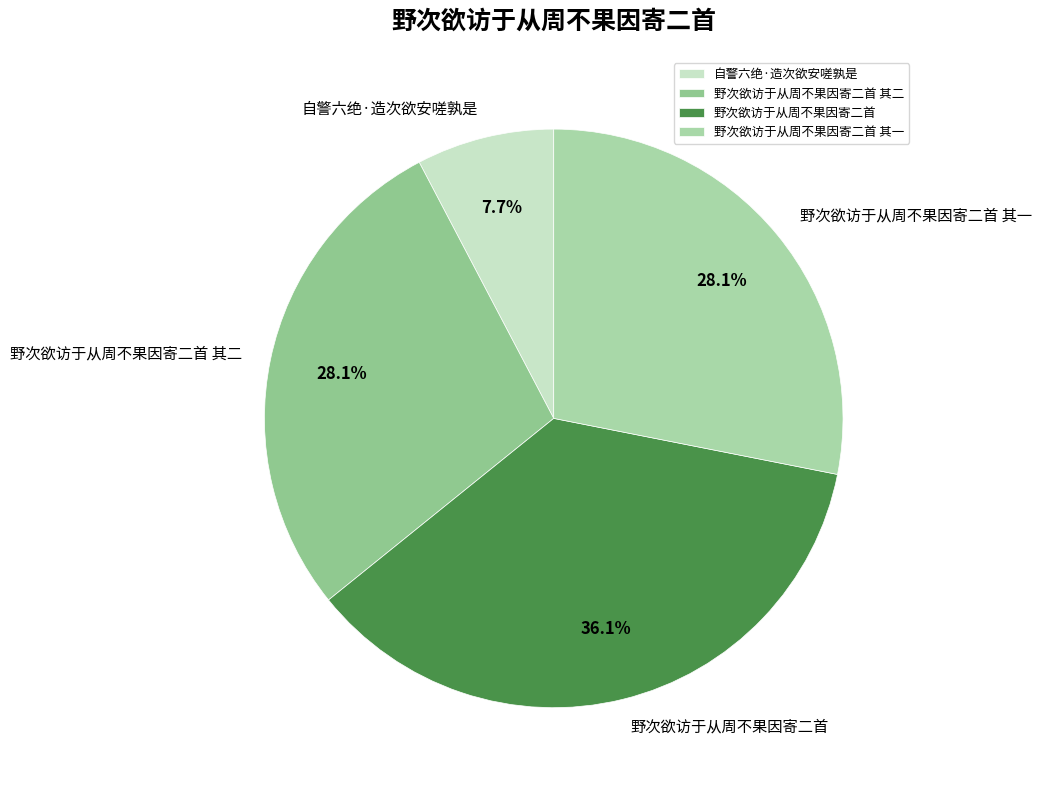

What is the ratio of the value at 自警六绝·造次欲安嗟孰是 to the value at 野次欲访于从周不果因寄二首 其二?

0.3